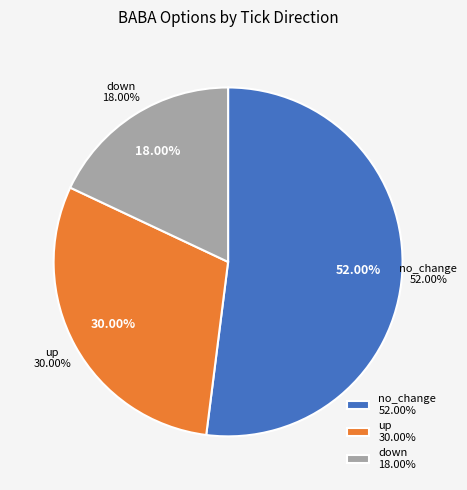

Rank the categories by value from lowest to highest.

down, up, no_change